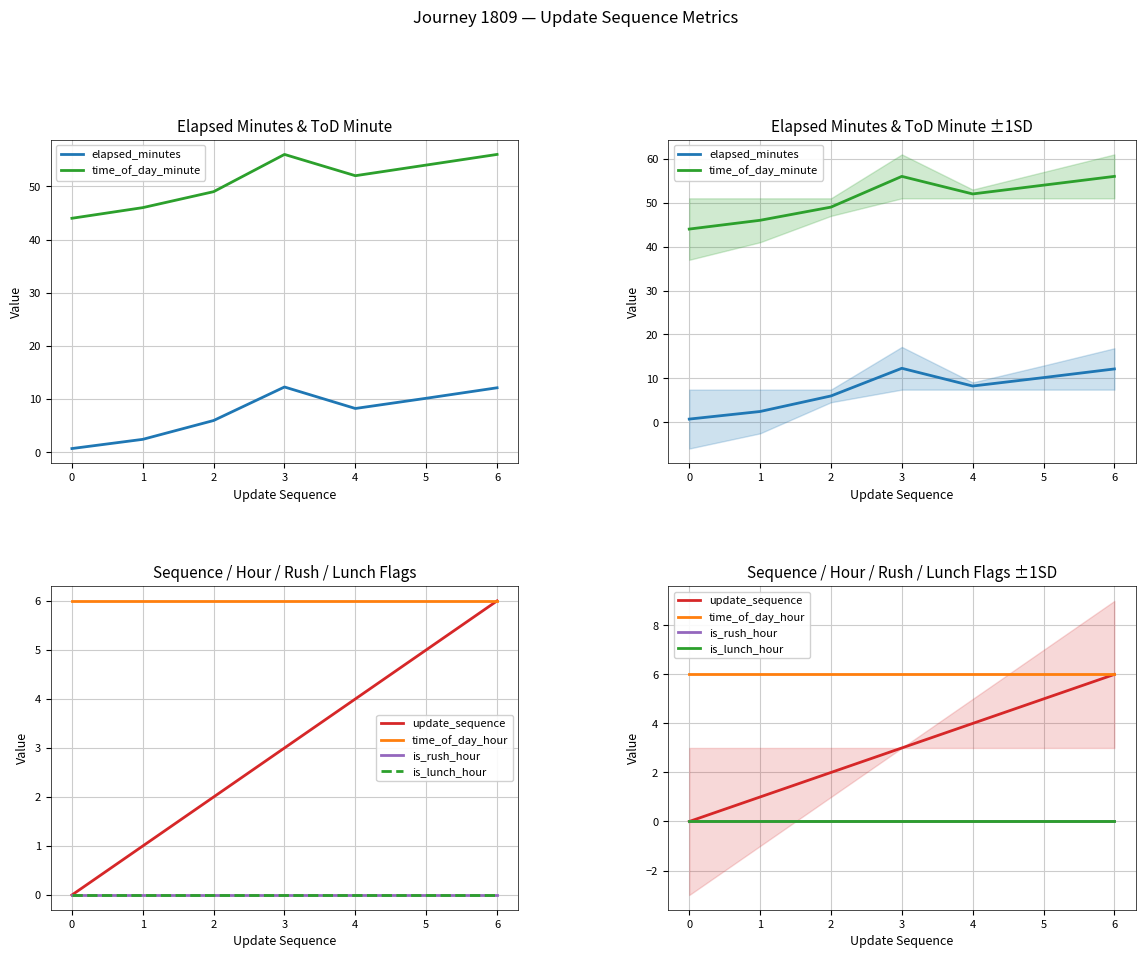

Count the number of categories in the chart.

7